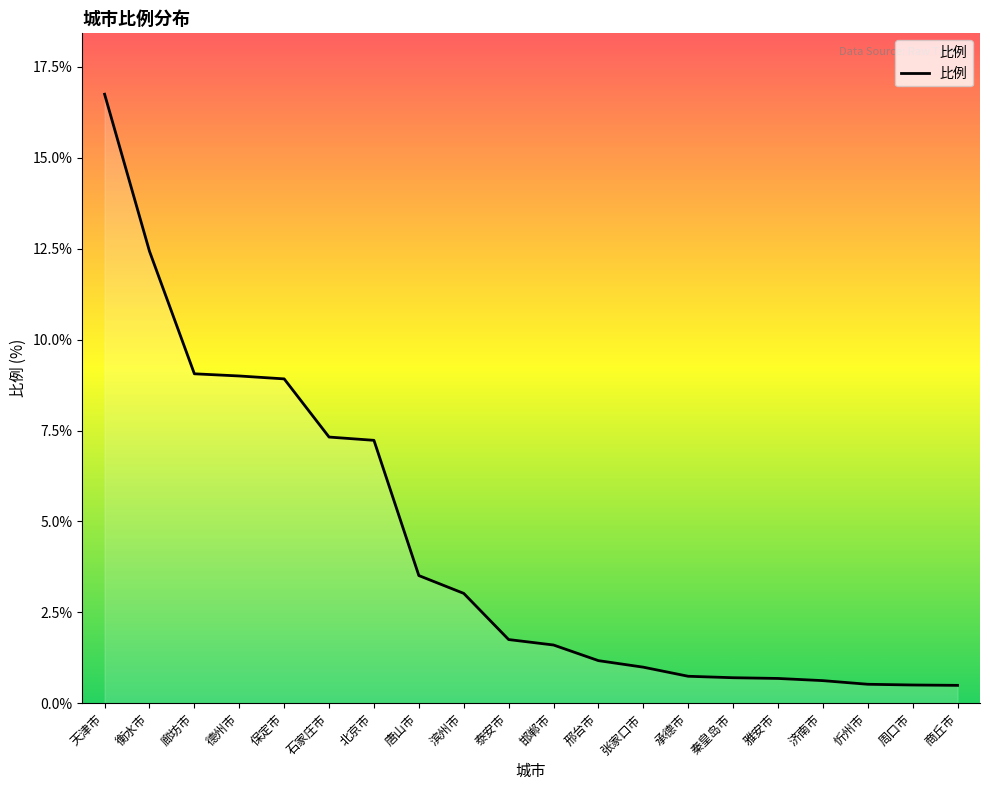

How many lines are shown in the chart?

1